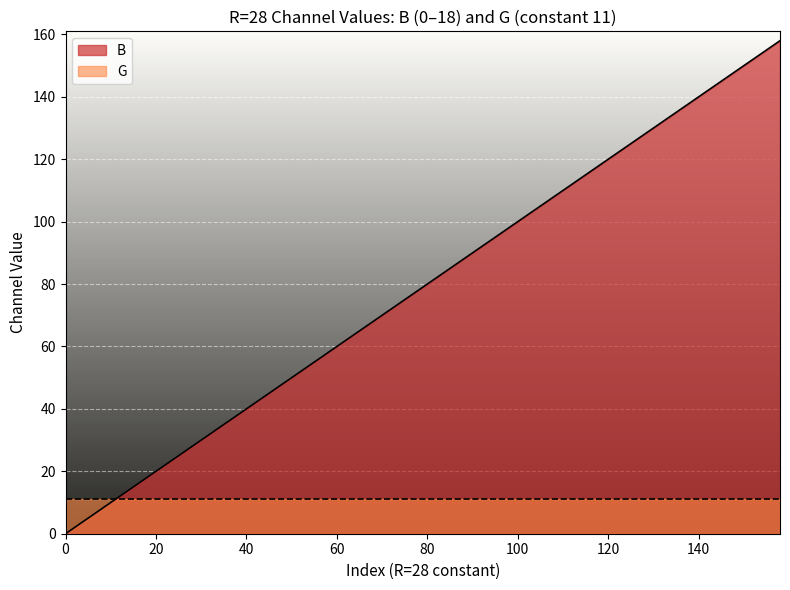

Count the number of data series in this chart.

2